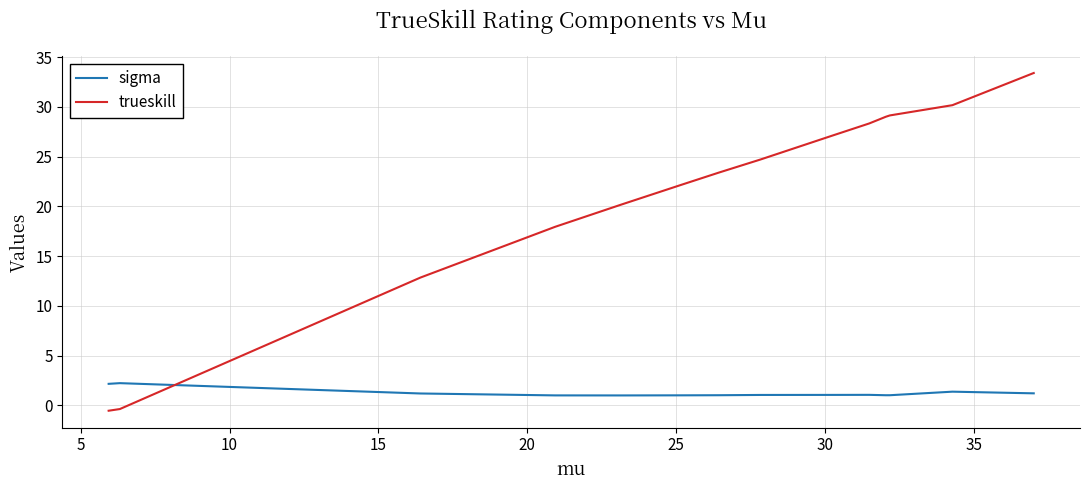

True or false: trueskill and sigma intersect in this chart.

True